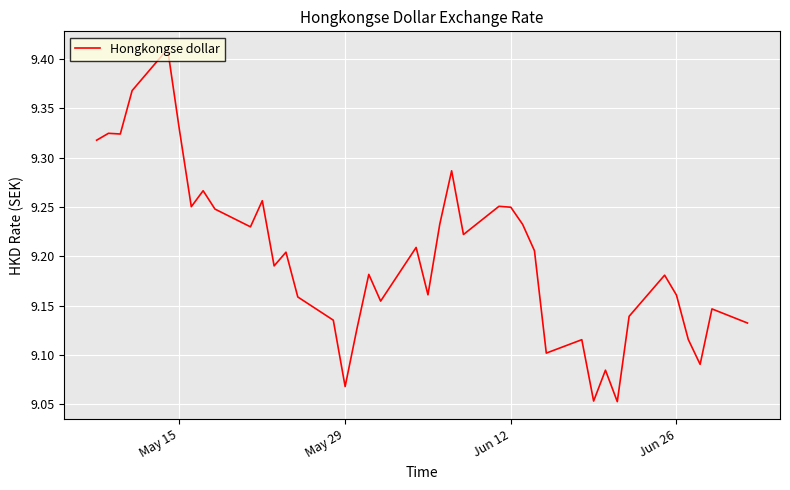

Reading right to left, what are all the values shown in this chart?

9.1	9.1	9.1	9.1	9.2	9.2	9.1	9.1	9.1	9.1	9.1	9.1	9.2	9.2	9.2	9.3	9.2	9.3	9.2	9.2	9.2	9.2	9.2	9.1	9.1	9.1	9.2	9.2	9.2	9.3	9.2	9.2	9.3	9.3	9.3	9.4	9.4	9.3	9.3	9.3